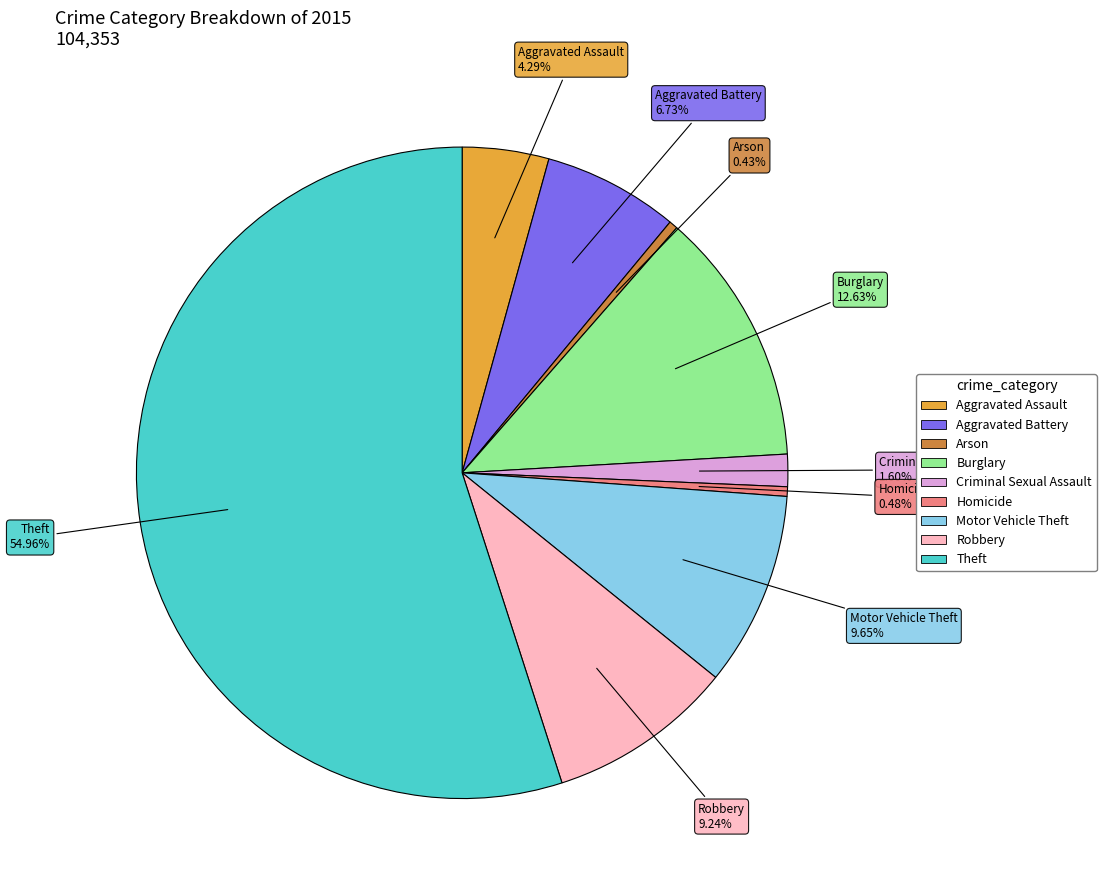

What is the largest slice in the pie chart?

Theft